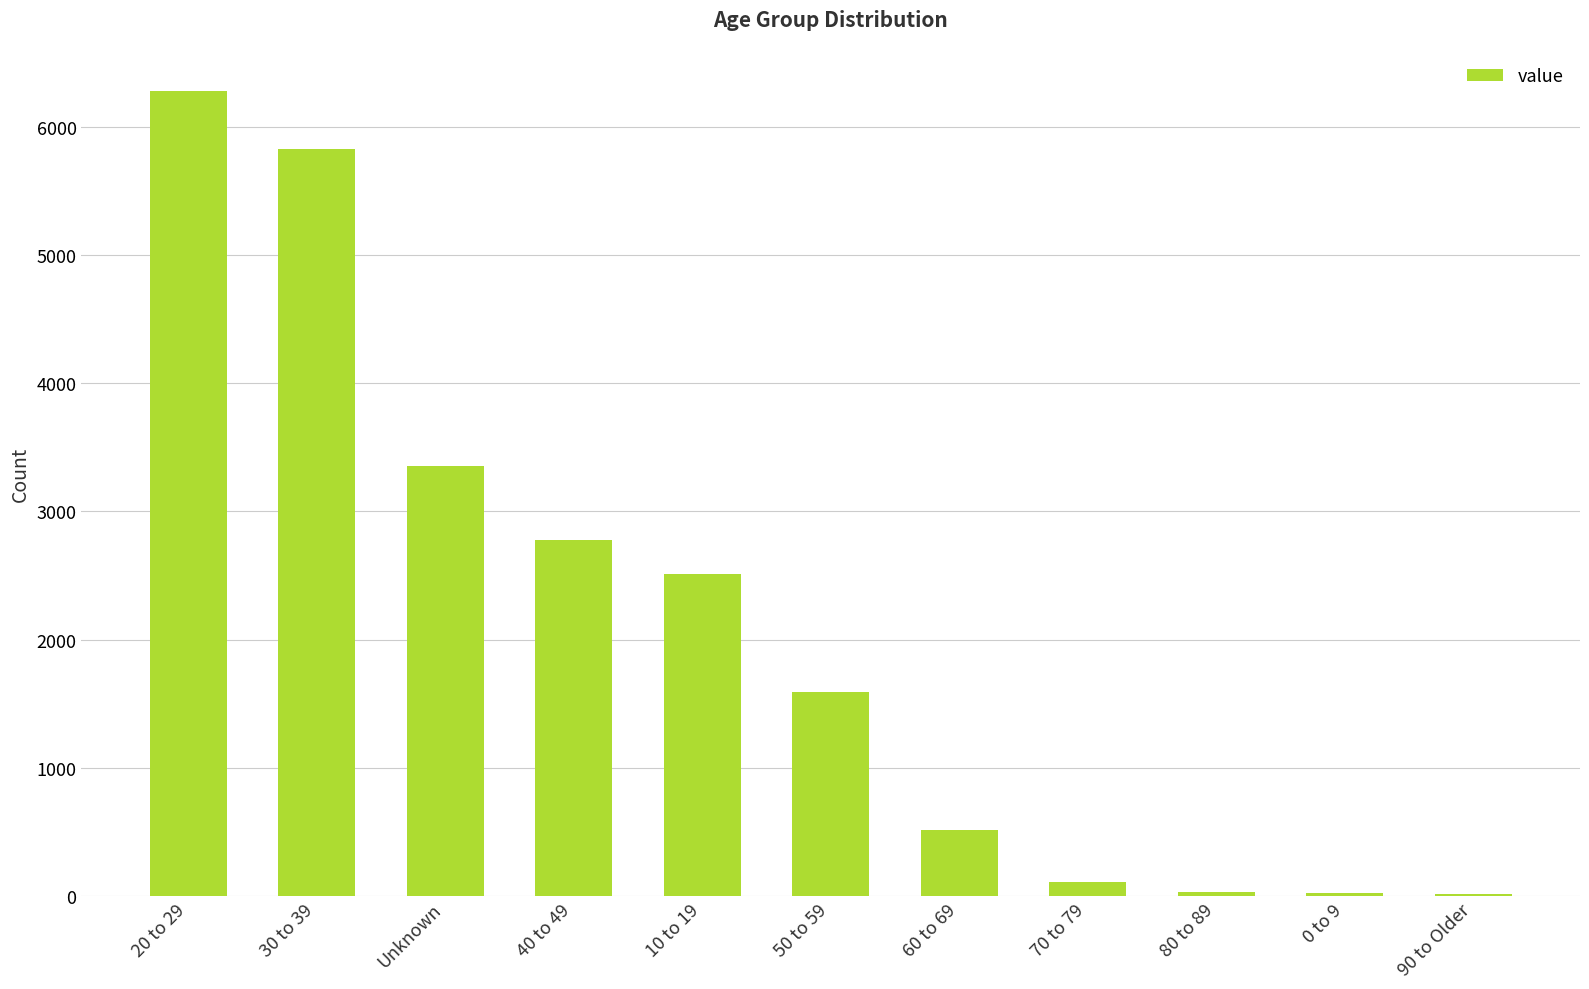

What is the greatest value displayed?

6278